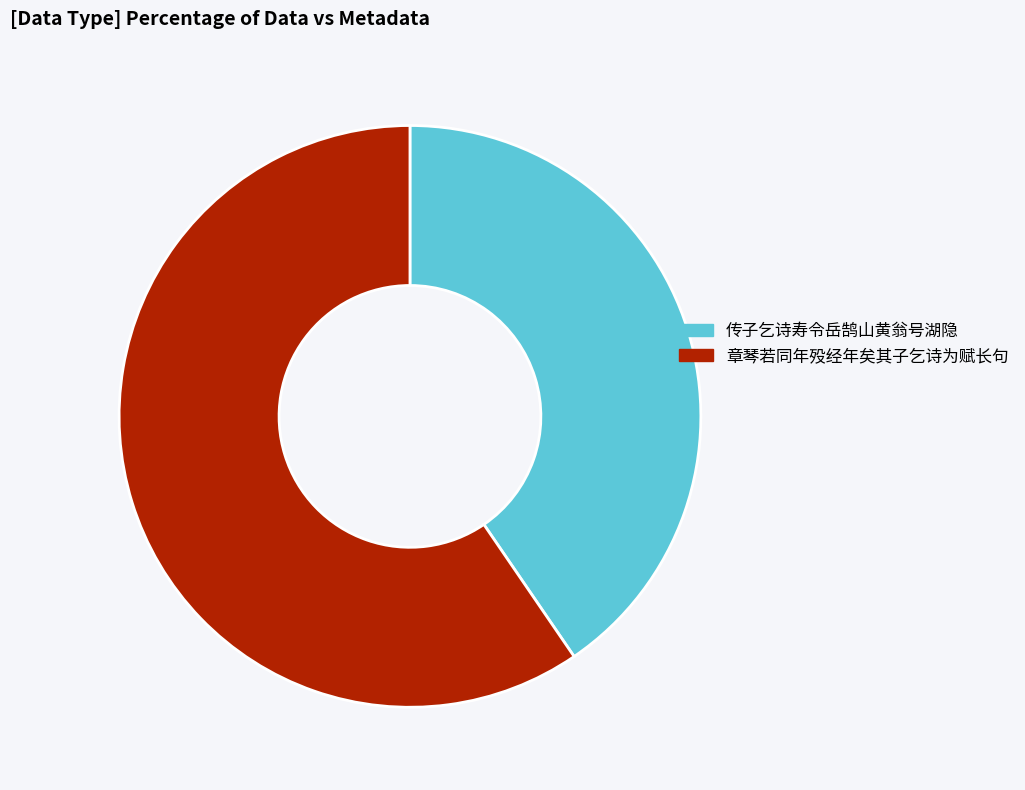

True or false: 传子乞诗寿令岳鹄山黄翁号湖隐 accounts for 40% of the total.

True